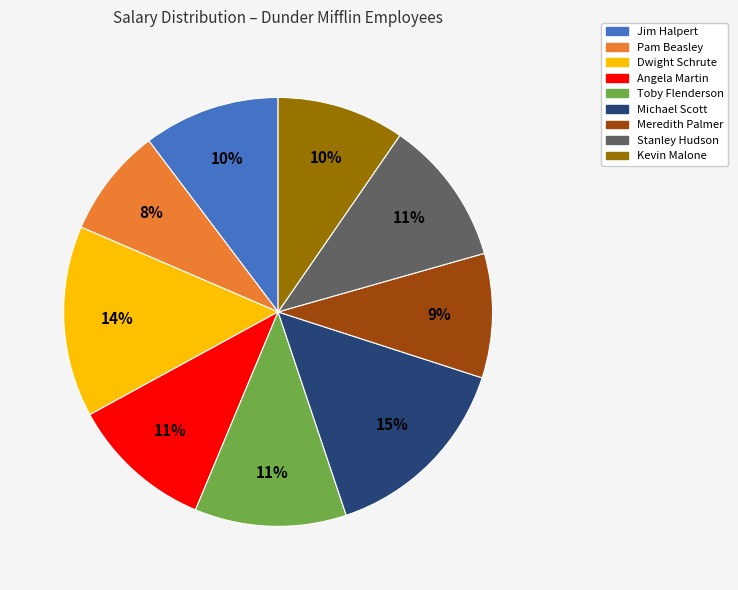

What is the ratio of the value at Meredith Palmer to the value at Toby Flenderson?

0.8